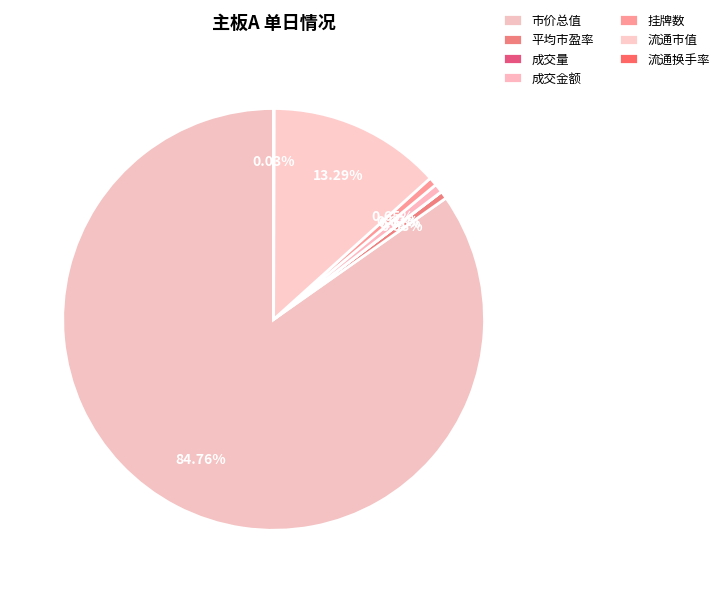

How many slices are in this pie chart?

7